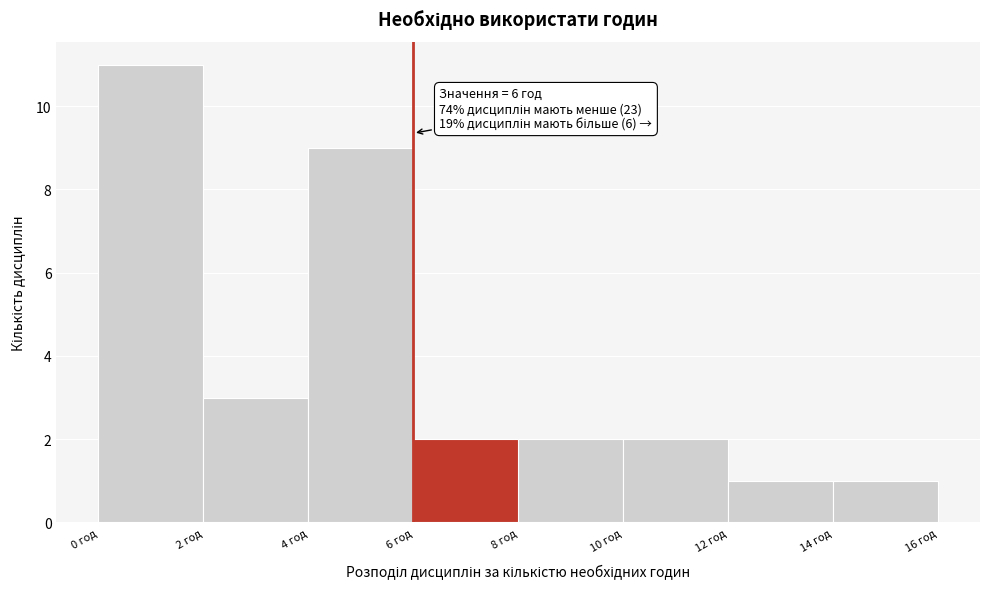

Which range on the x-axis has the tallest bar?

0 to 2